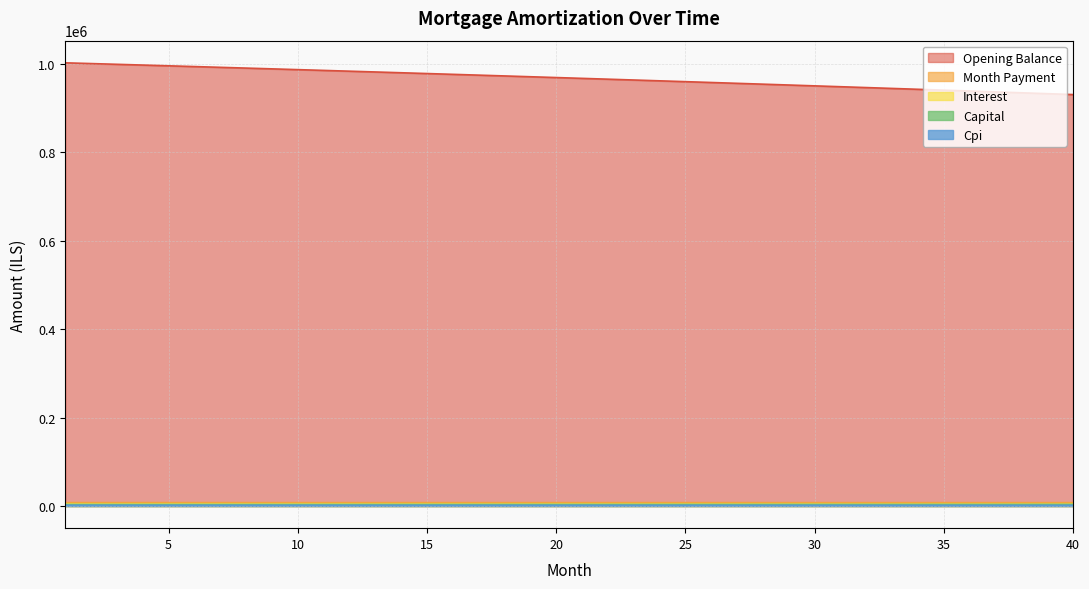

Count the number of data series in this chart.

5